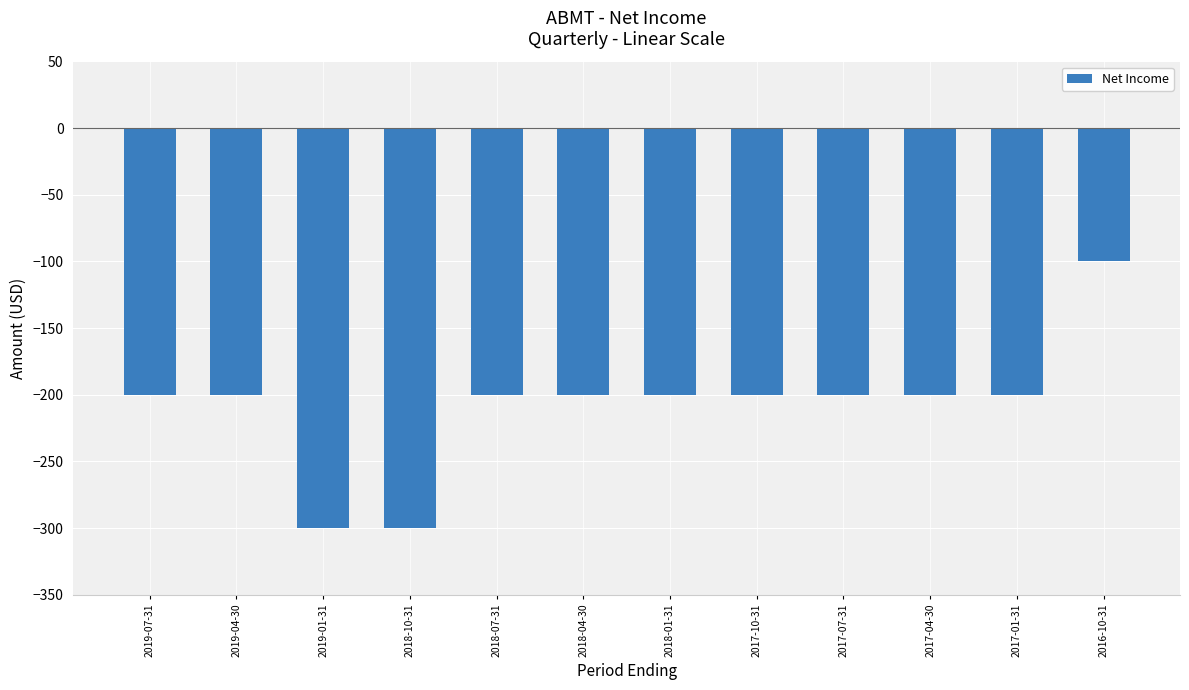

What is the difference between the second highest and second lowest values?

100